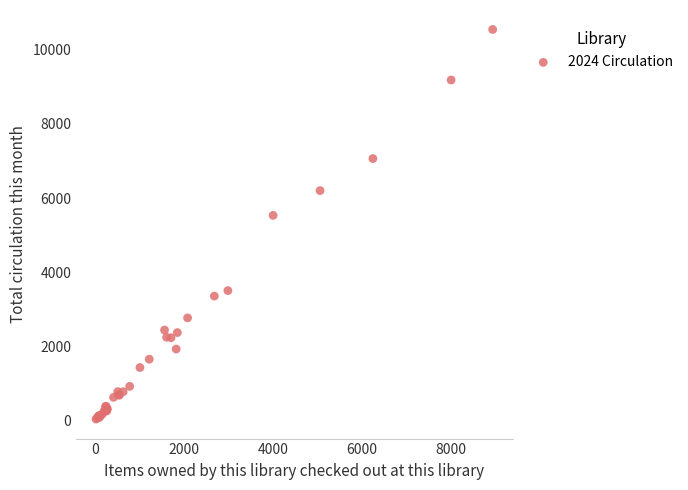

What Y value in the scatter plot is closest to 5294?

5534